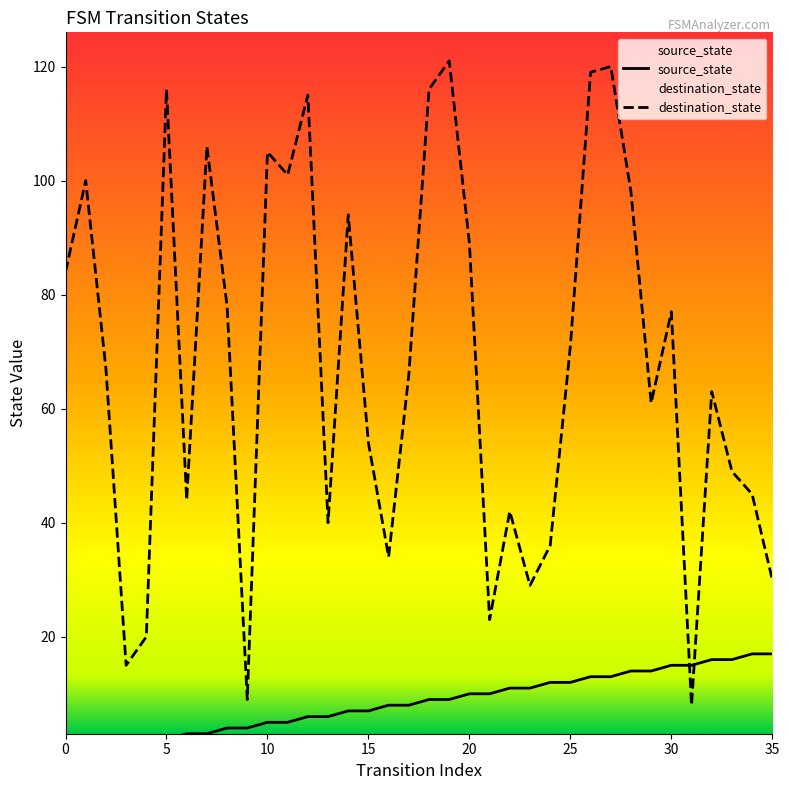

What are all the series names shown in the legend?

source_state, destination_state